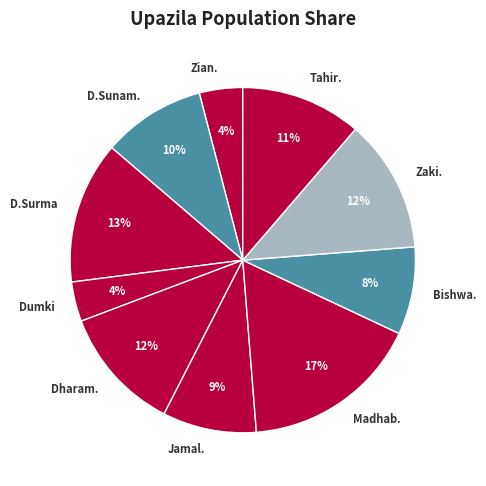

Do Tahir. and Zaki. together represent more than half of the pie?

No